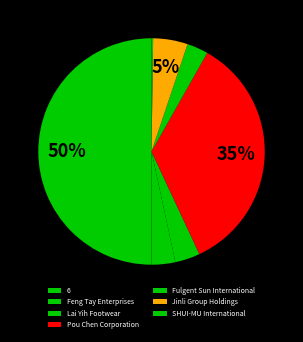

Count the number of slices in the pie.

7